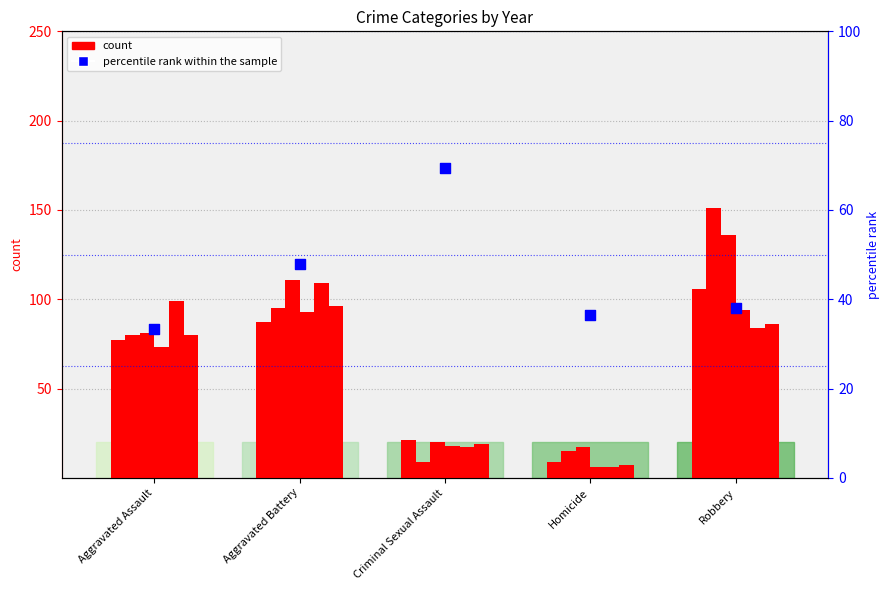

Between Criminal Sexual Assault and Robbery, which is larger?

Criminal Sexual Assault